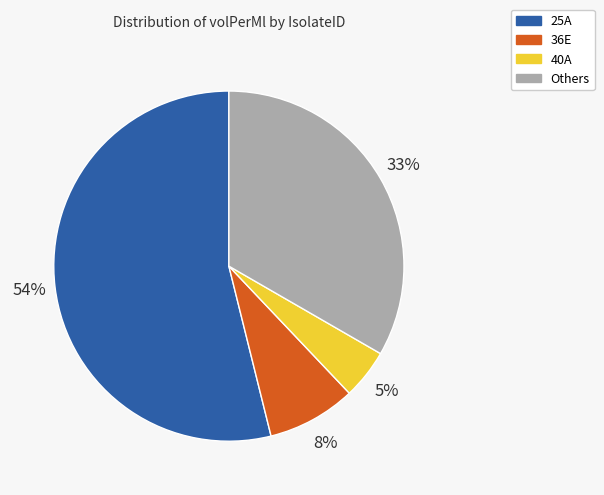

True or false: 36E accounts for 8% of the total.

True